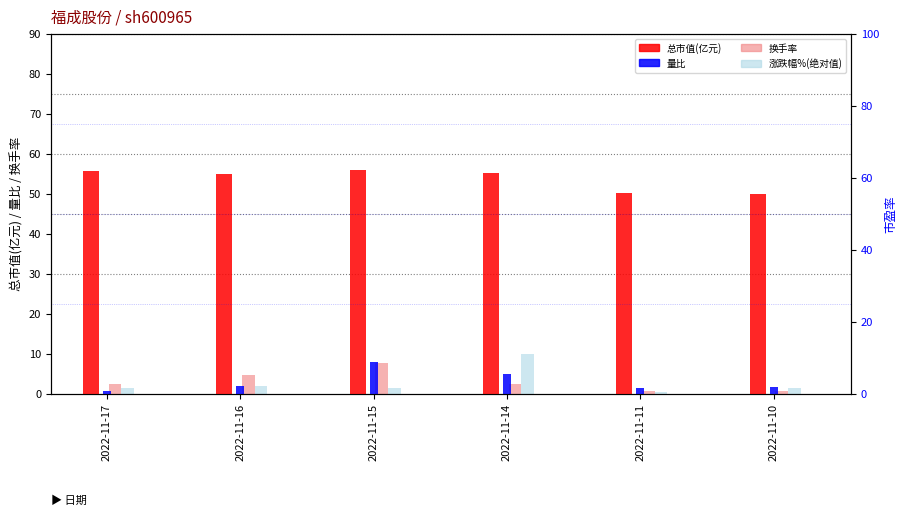

Is it true that 总市值(亿元) equals 97.0 at 2022-11-15?

False